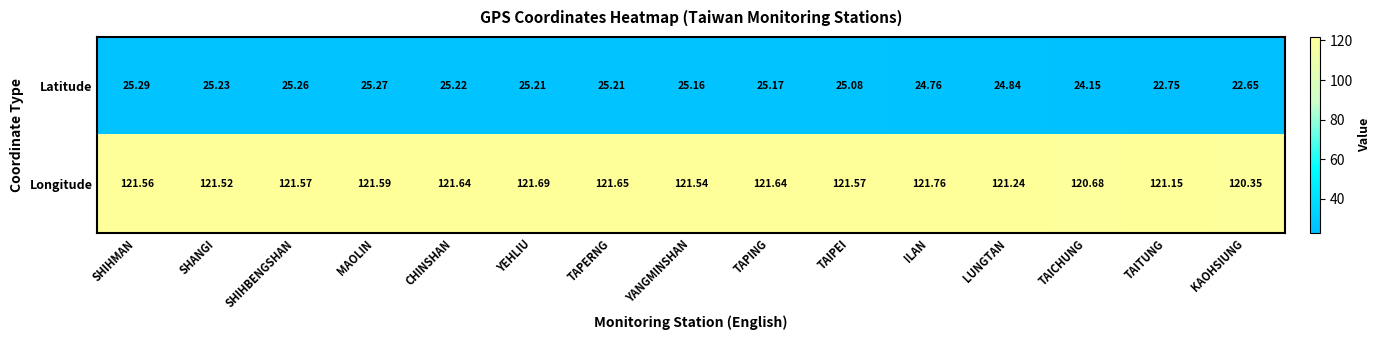

Rank the series by their average value, from lowest to highest.

Latitude, Longitude